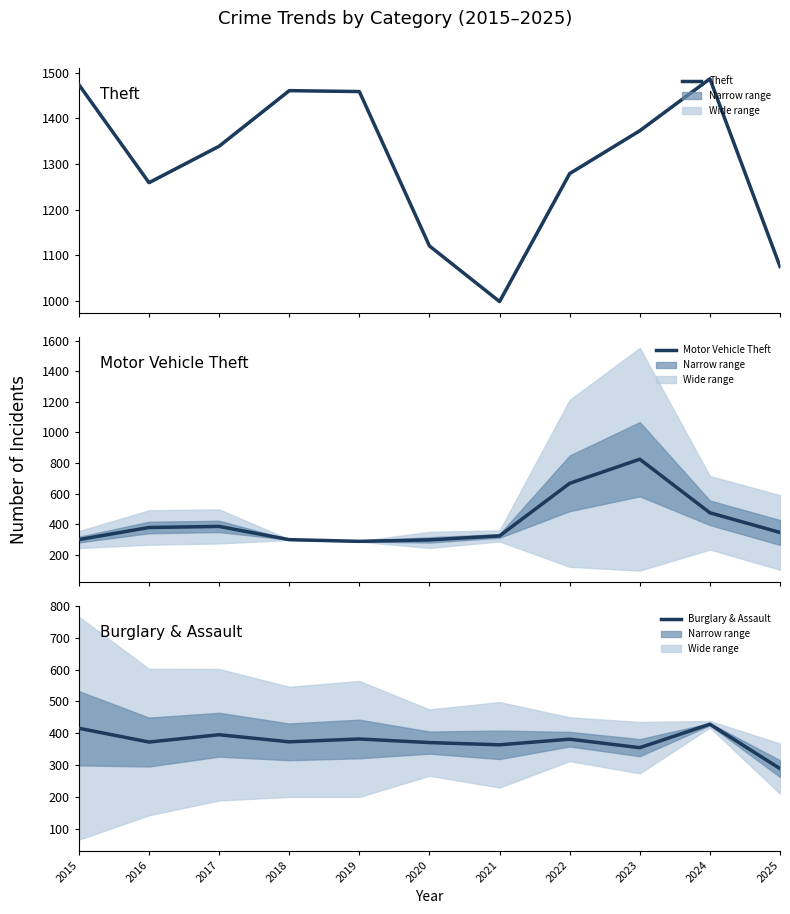

What is the value of the Burglary & Assault point at the 5th from the left?

382.3